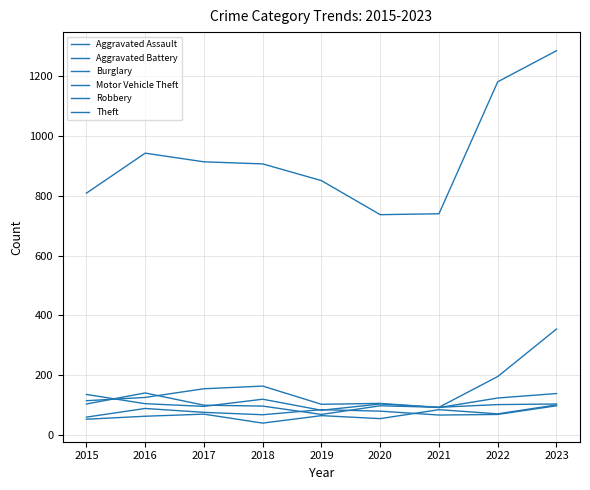

Does the chart display data point markers on the line(s)?

No